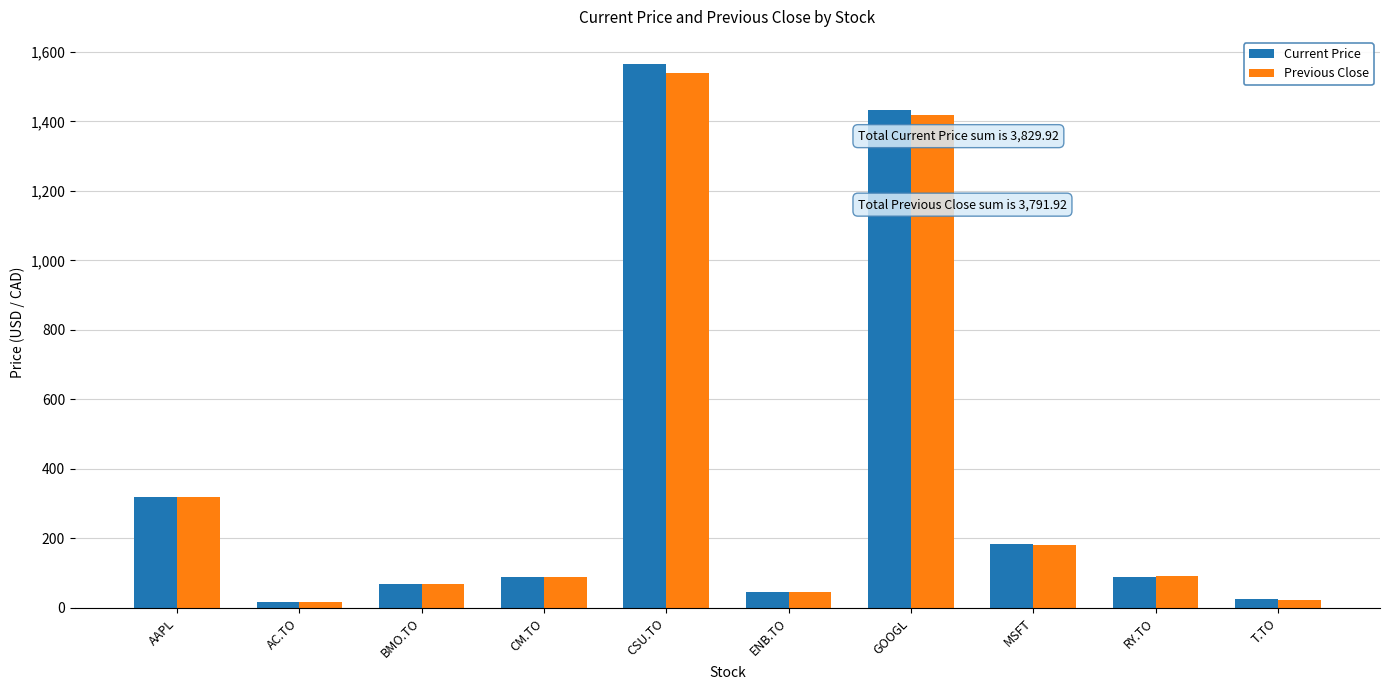

At which label is Previous Close closest to 777?

AAPL